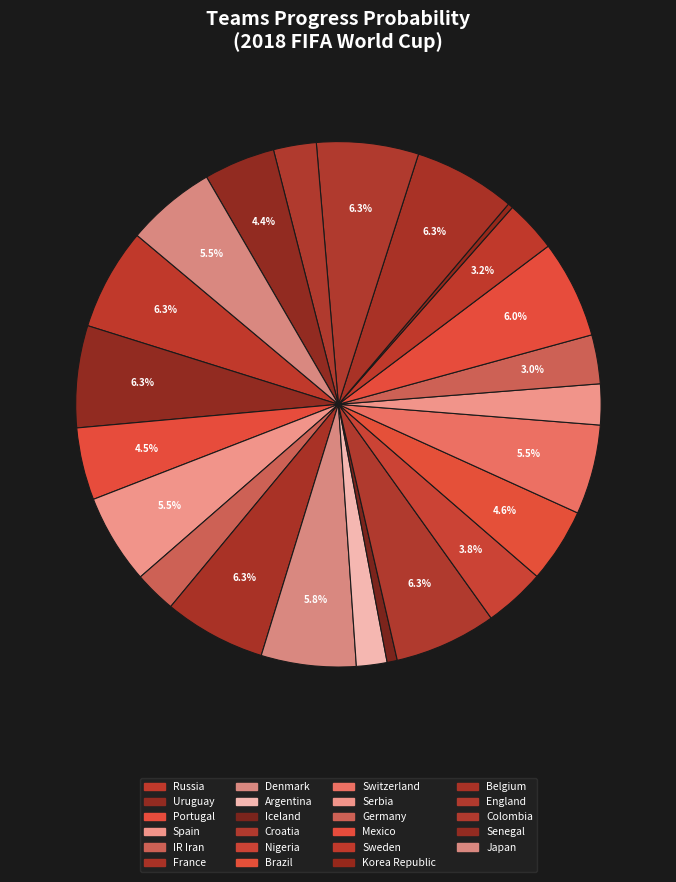

Which has a higher value, Japan or Nigeria?

Japan